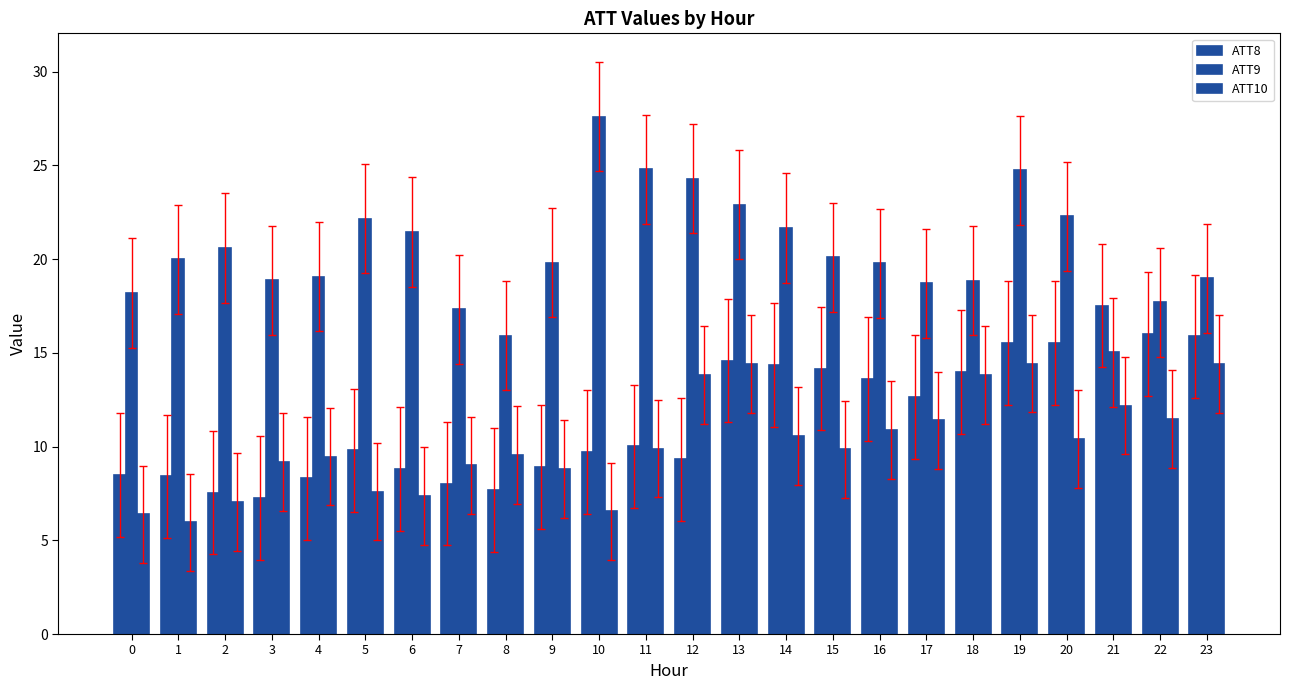

Which series has the largest range (max minus min)?

ATT9